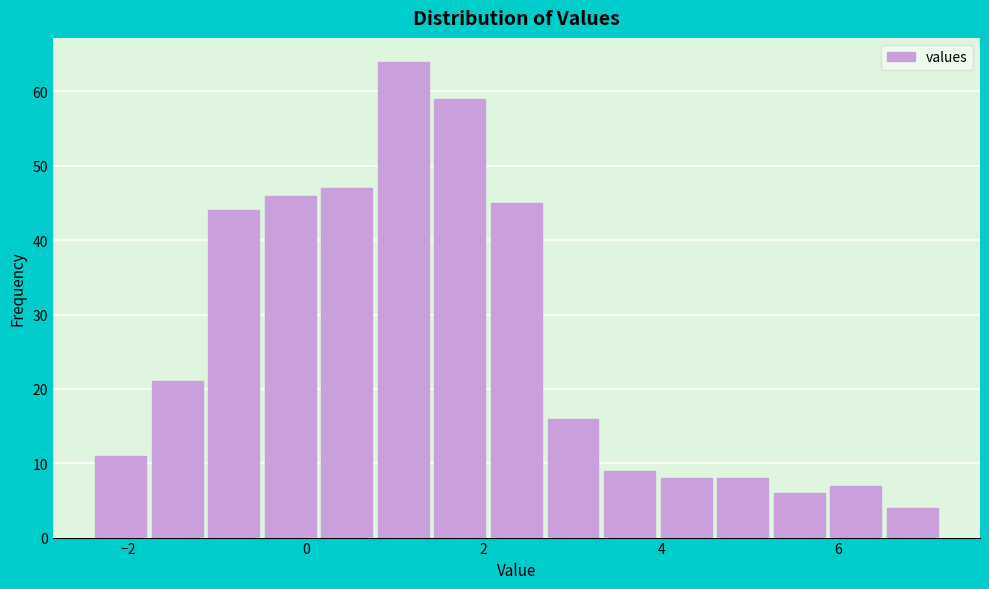

Around what value on the x-axis is the tallest bar? Give the approximate position of its centre, as read against the axis.

1.0